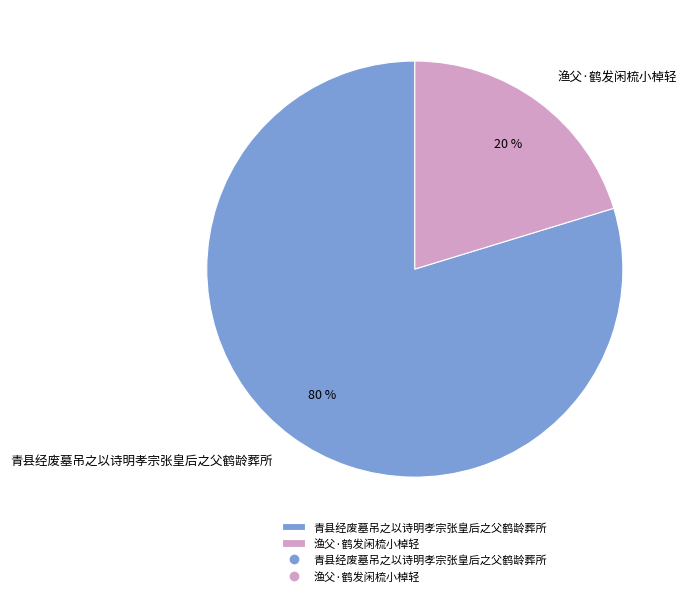

To the nearest percent, what is the average slice percentage?

50%